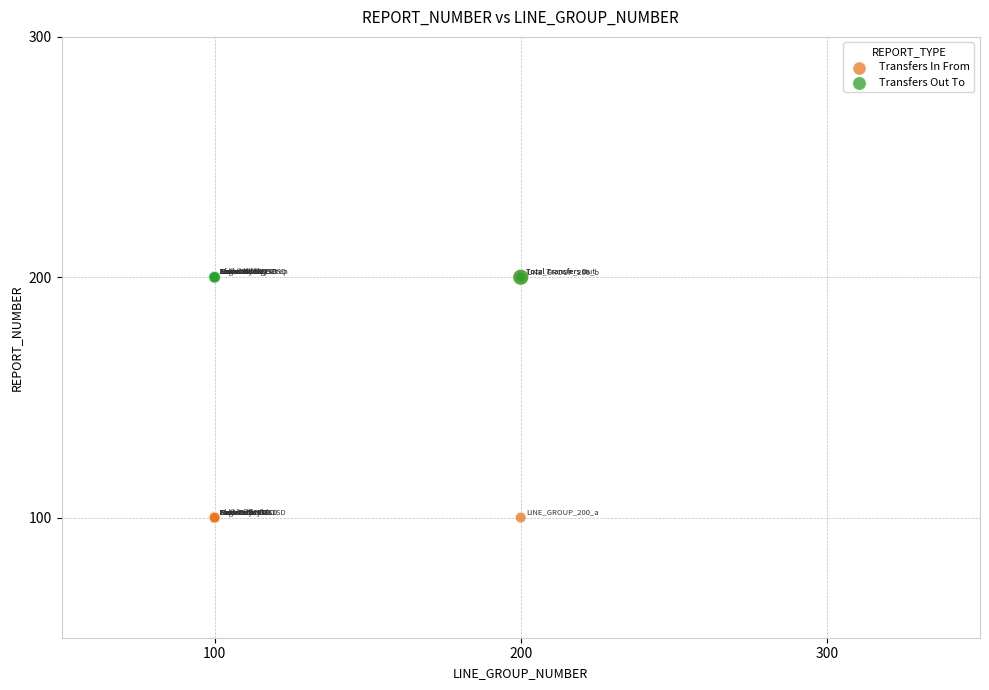

Which series reaches the minimum Y coordinate?

Transfers In From